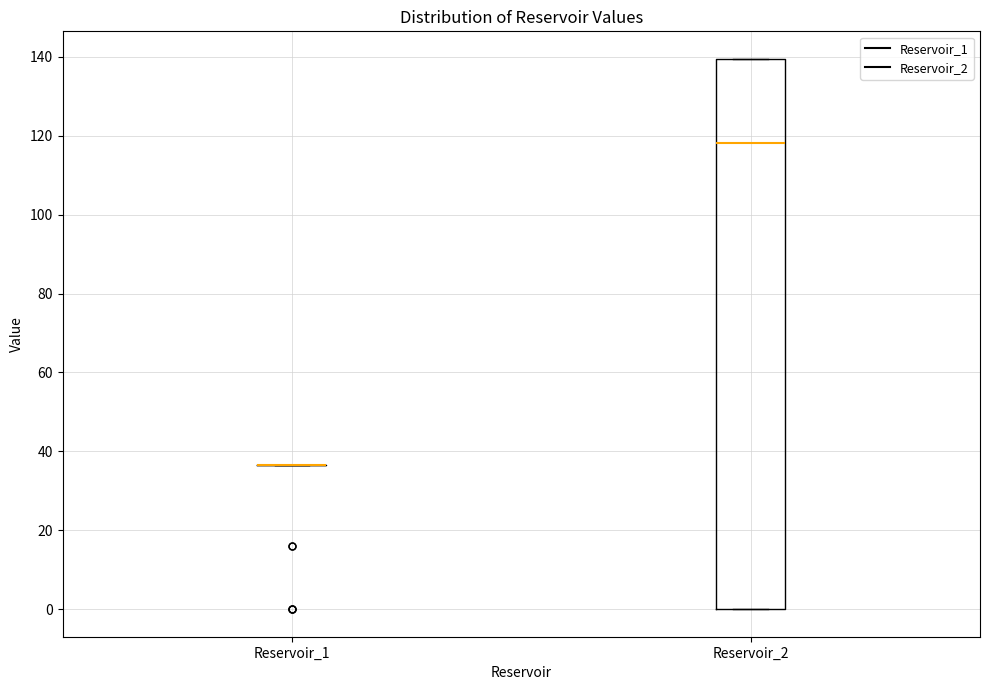

Reading left to right, read every box against the y-axis: the position of its median line, the range the box covers, and the ends of its whiskers. The values are not printed on the chart, so give them approximately, as read against the axis.

Reservoir_1: box collapsed to a line at 36, whiskers 36 to 36
Reservoir_2: median 118, box 0 to 140, whiskers 0 to 140